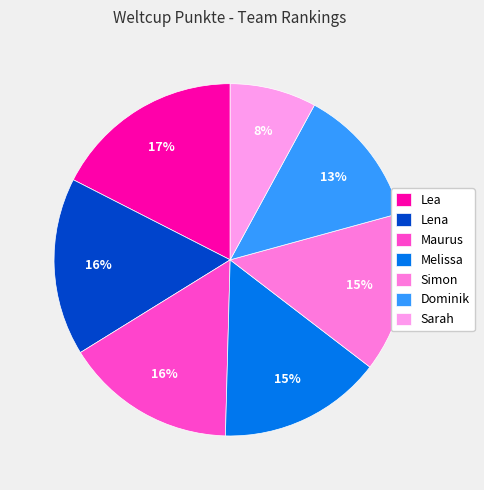

Does any single category account for the majority?

No